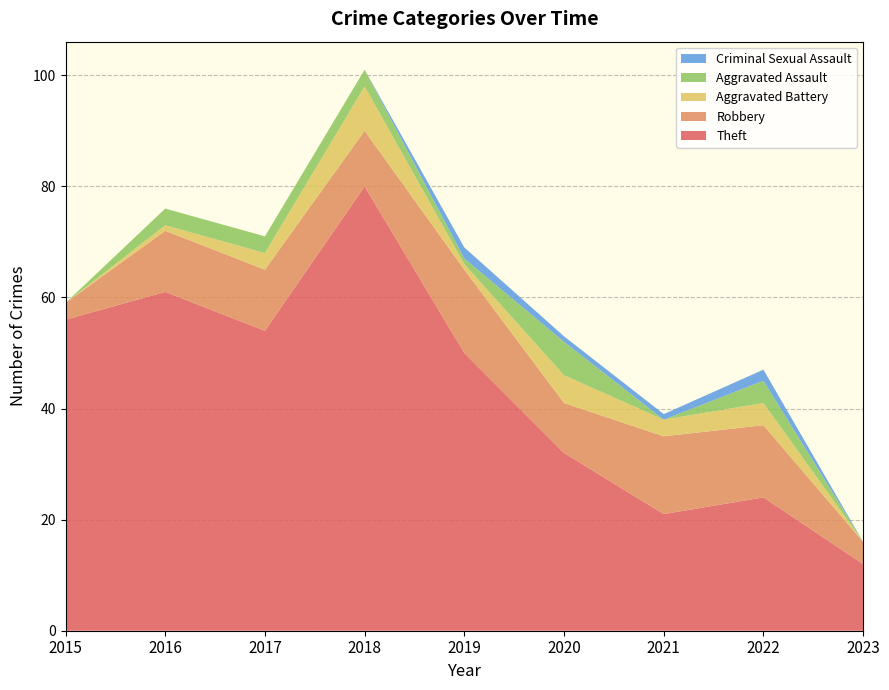

Reading left to right, what are all the values shown in this chart?

Theft: 56	61	54	80	50	32	21	24	12
Robbery: 3	11	11	10	15	9	14	13	4
Aggravated Battery: 0	1	3	8	1	5	3	4	0
Aggravated Assault: 0	3	3	3	1	6	0	4	0
Criminal Sexual Assault: 0	0	0	0	2	1	1	2	0